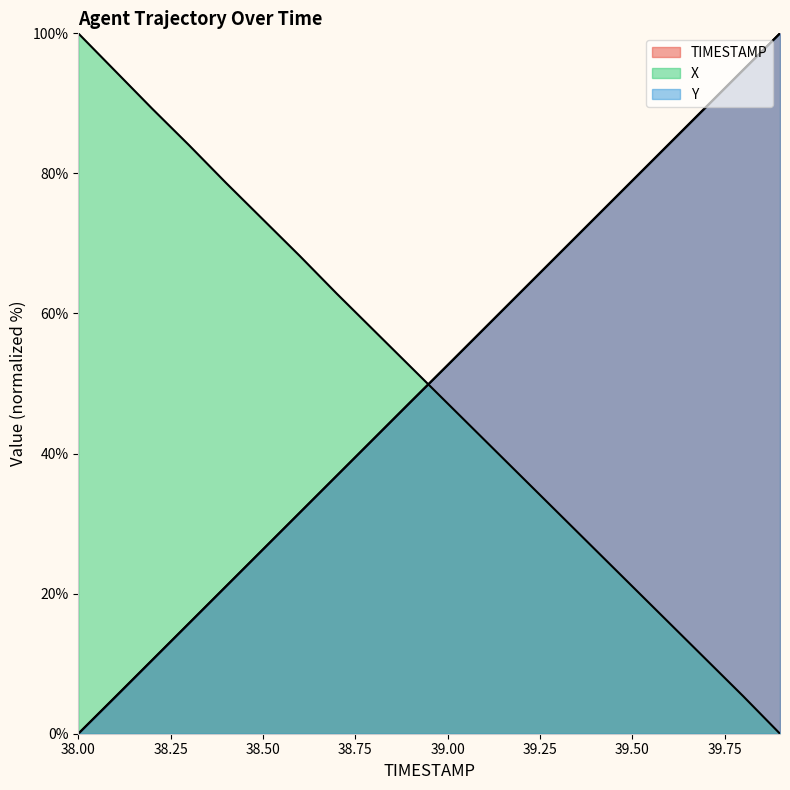

What are all the series names shown in the legend?

TIMESTAMP, X, Y